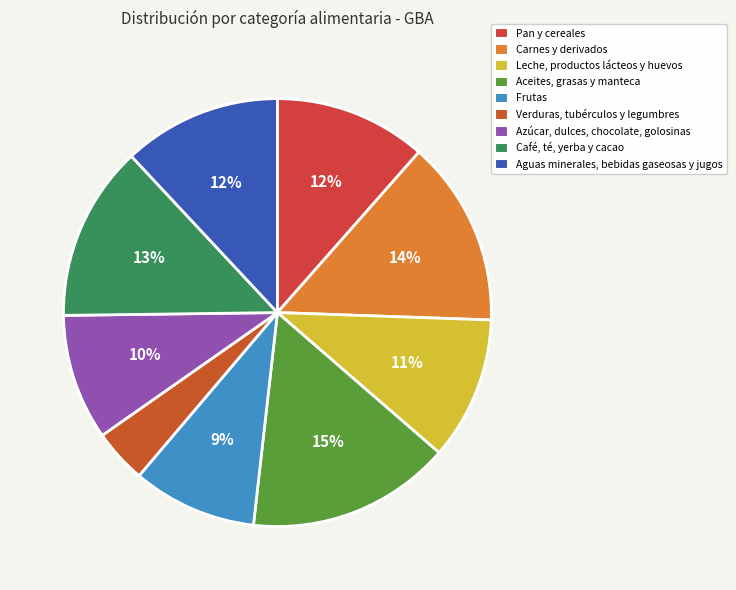

How many segments does this pie chart have?

9